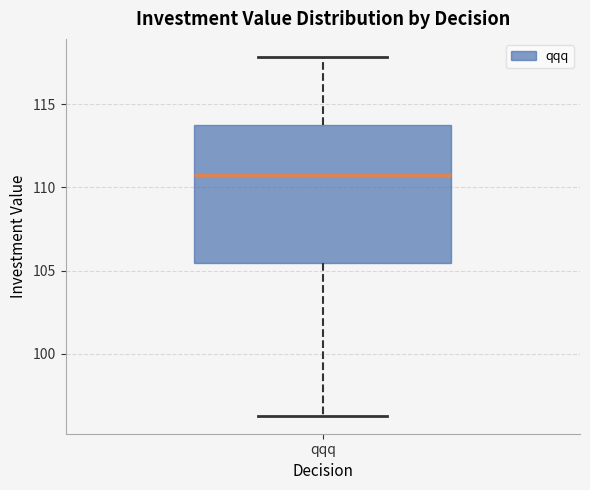

Transcribe this box plot: give where the median line is, the range the box spans, and where the two whiskers end, as read against the y-axis. The values are not printed on the chart, so give them approximately, as read against the axis.

median 110.5, box 105.5 to 113.5, whiskers 96.5 to 118.0